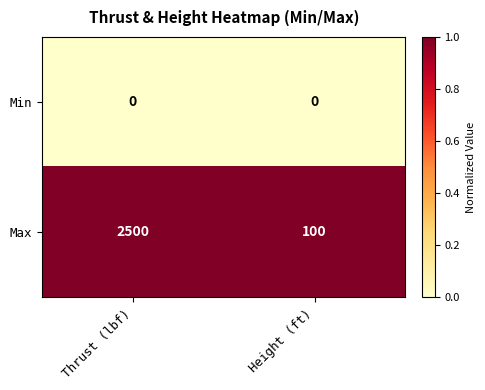

List the series in order of their overall mean, lowest first.

Min, Max